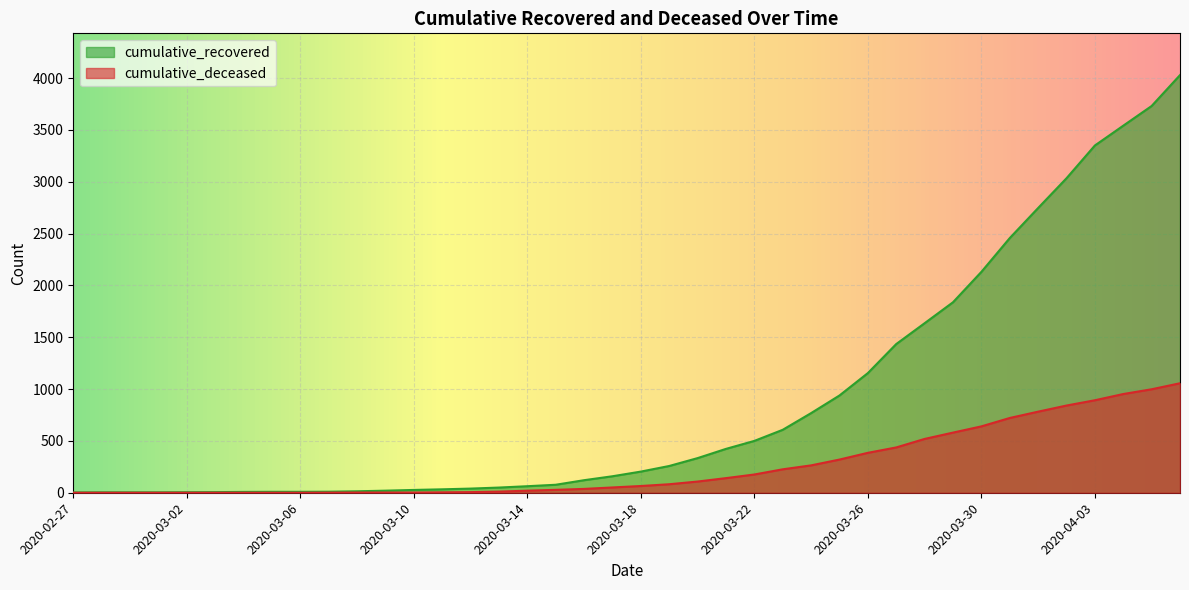

What is the highest value of the cumulative_recovered series?

4028